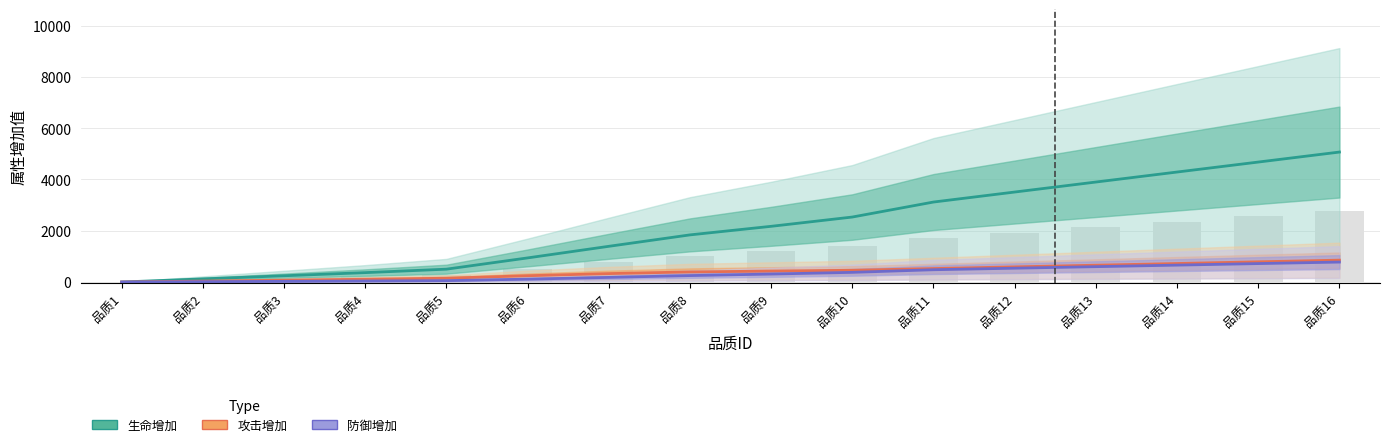

How many values in the 攻击增加 series are below 427?

8